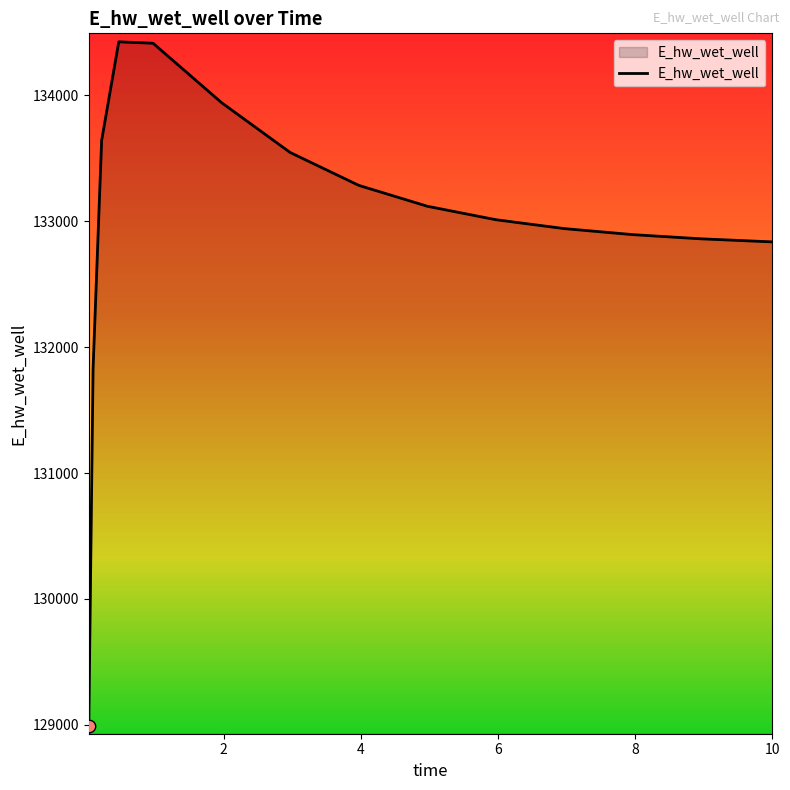

What is the difference between the maximum and minimum values?

5430.0